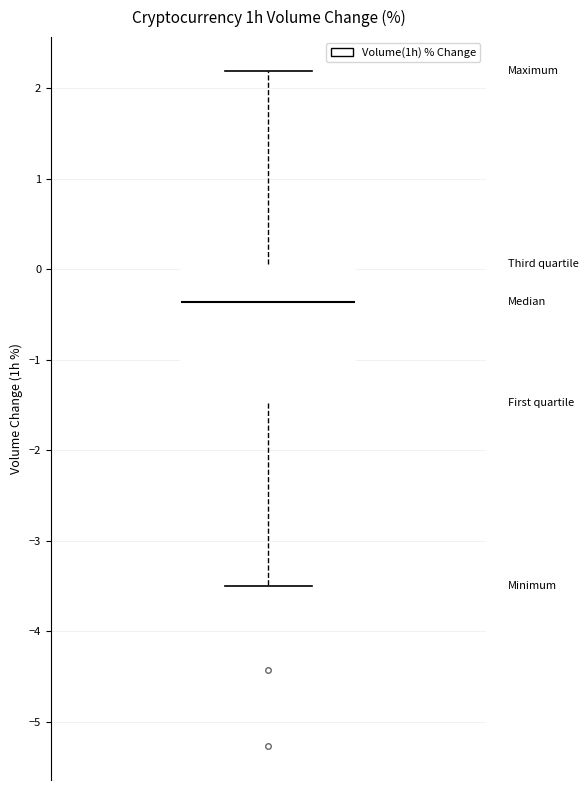

Read this box plot against the y-axis: the position of the median line, the range covered by the box, and the ends of both whiskers. The values are not printed on the chart, so give them approximately, as read against the axis.

median -0.4, box -1.5 to 0.1, whiskers -3.5 to 2.2